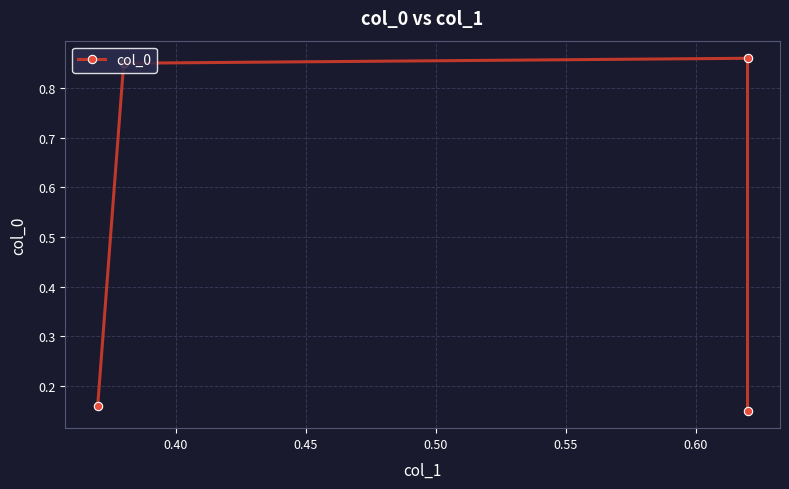

What value does the data have at 0.40?

0.8